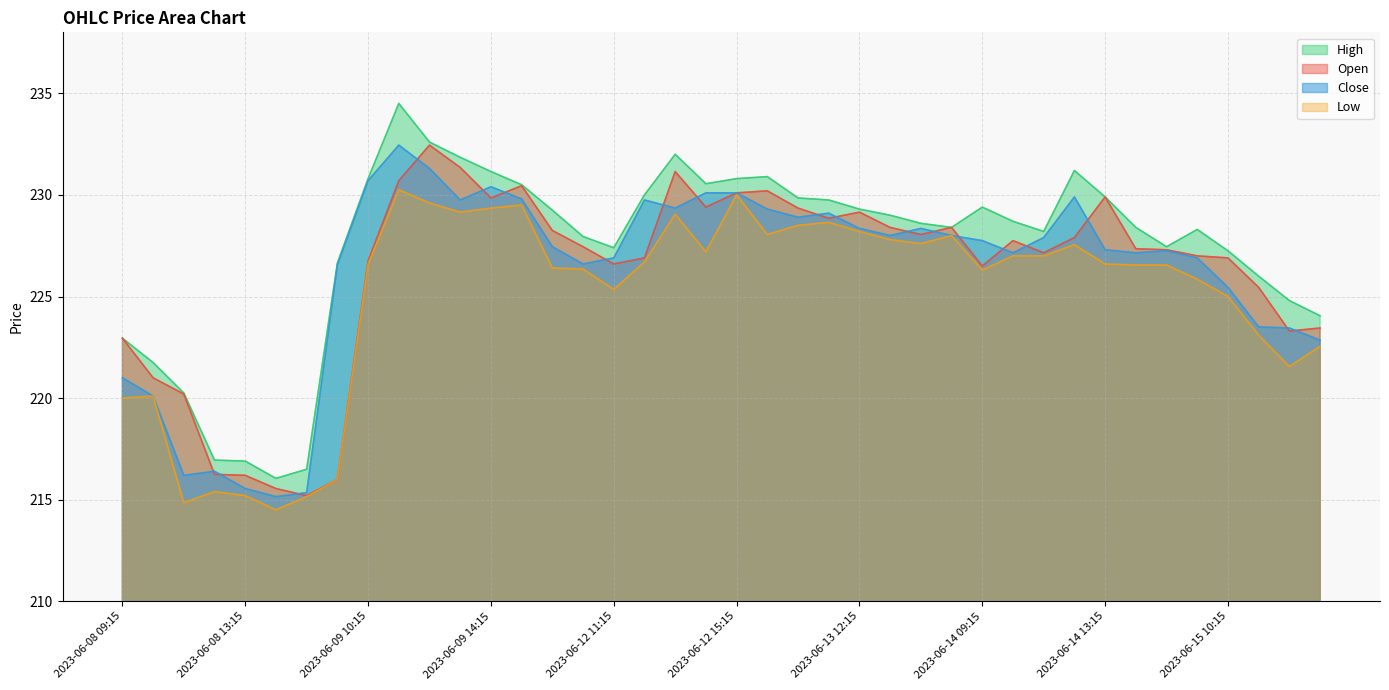

Does the chart display data point markers on the line(s)?

No